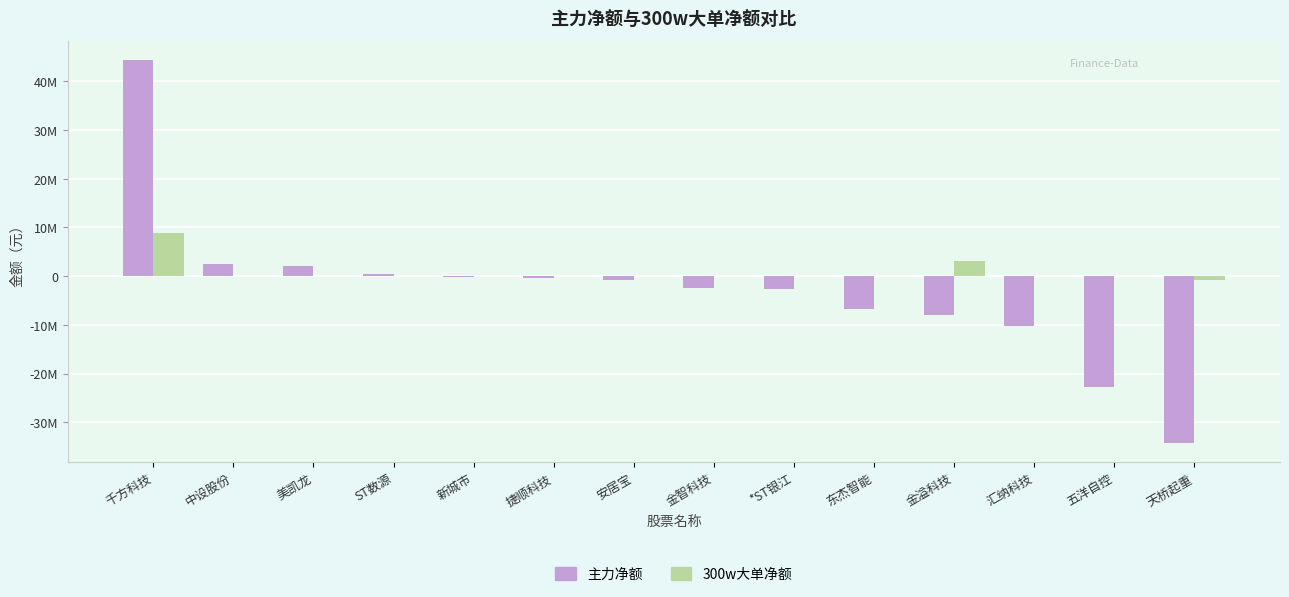

What are all the series names shown in the legend?

主力净额, 300w大单净额